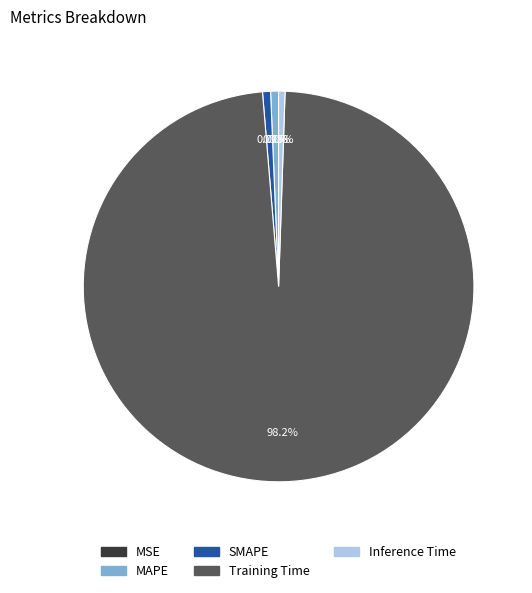

How much of the chart is everything except Inference Time?

99.5%